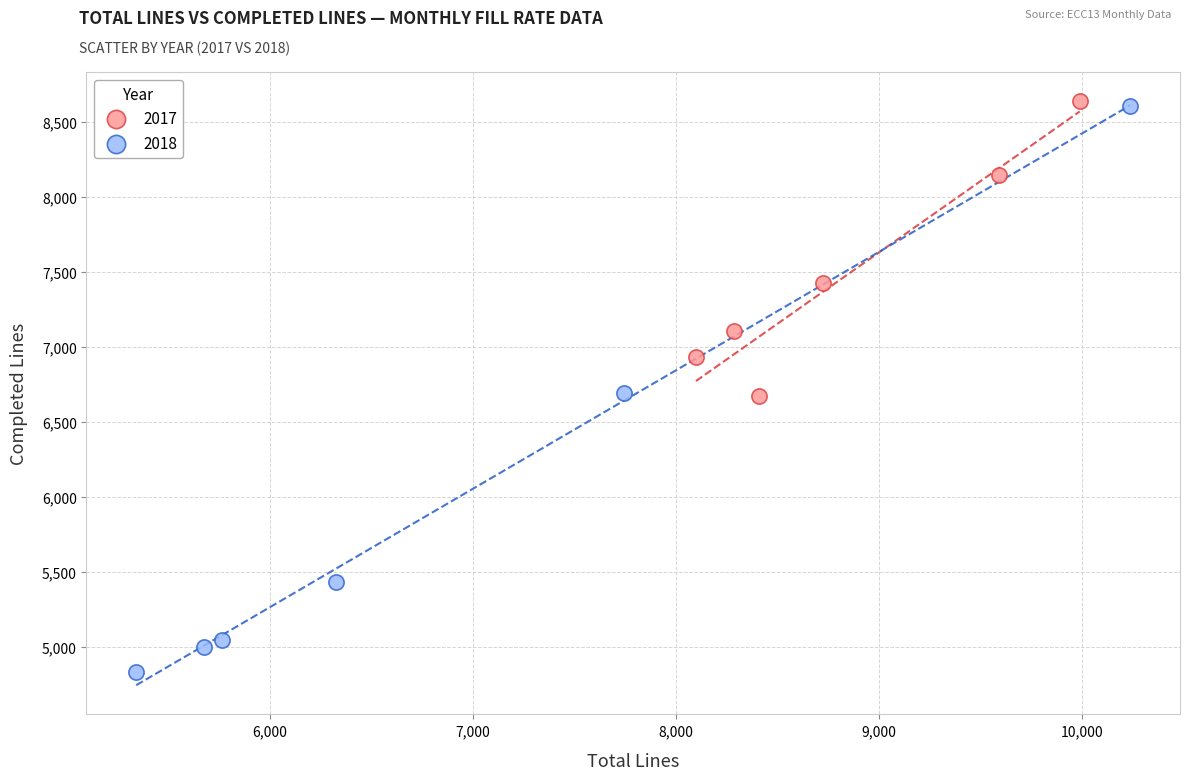

Which series contains the lowest Y value?

2018